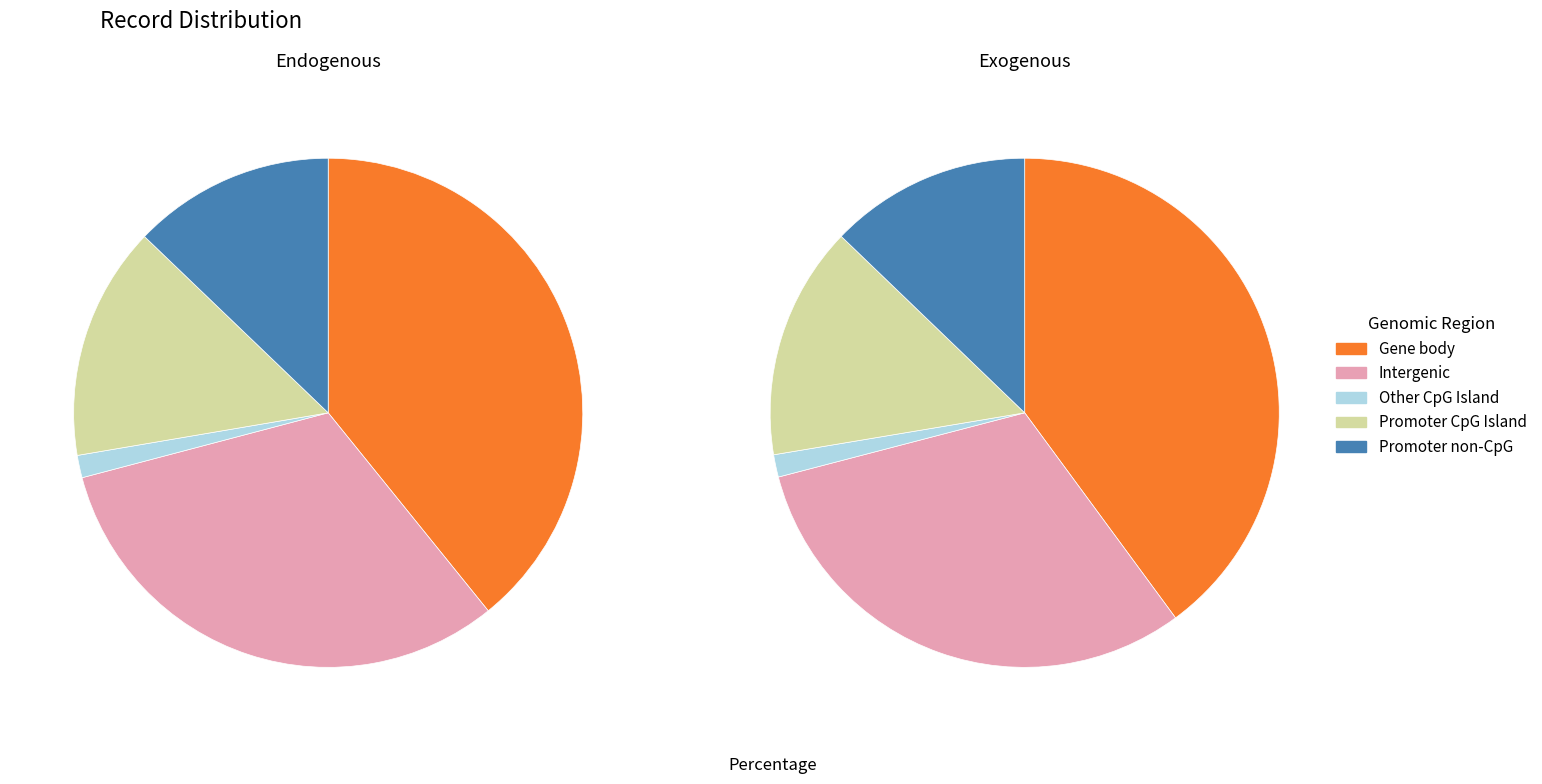

Is there a majority slice in this chart?

No